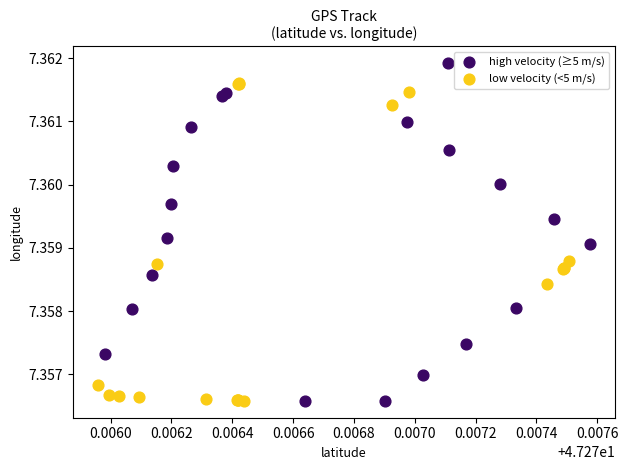

Which series has the largest Y range (max minus min)?

high velocity (≥5 m/s)